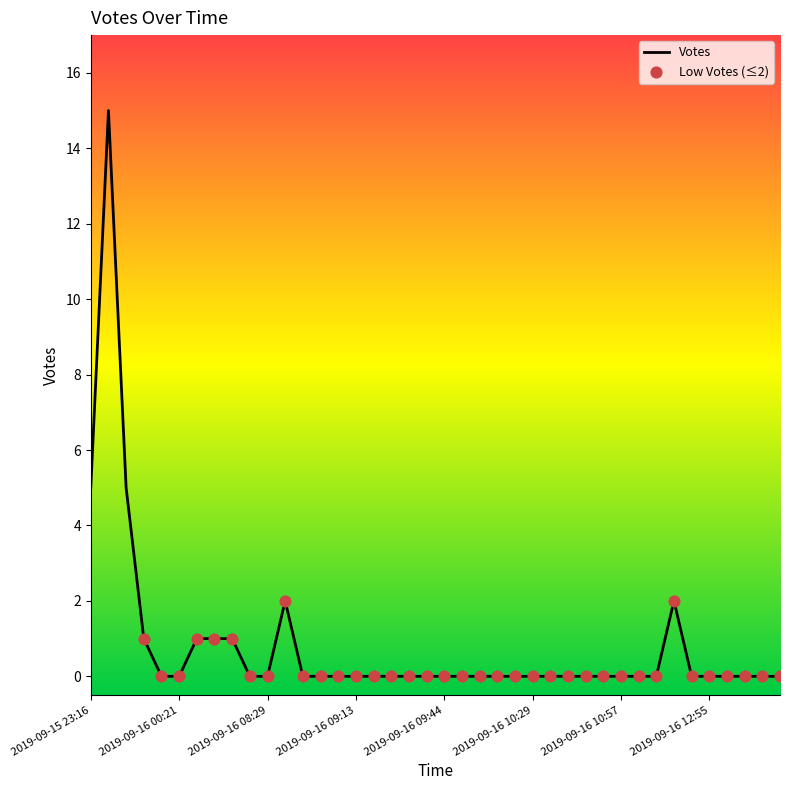

What is the greatest value displayed?

15